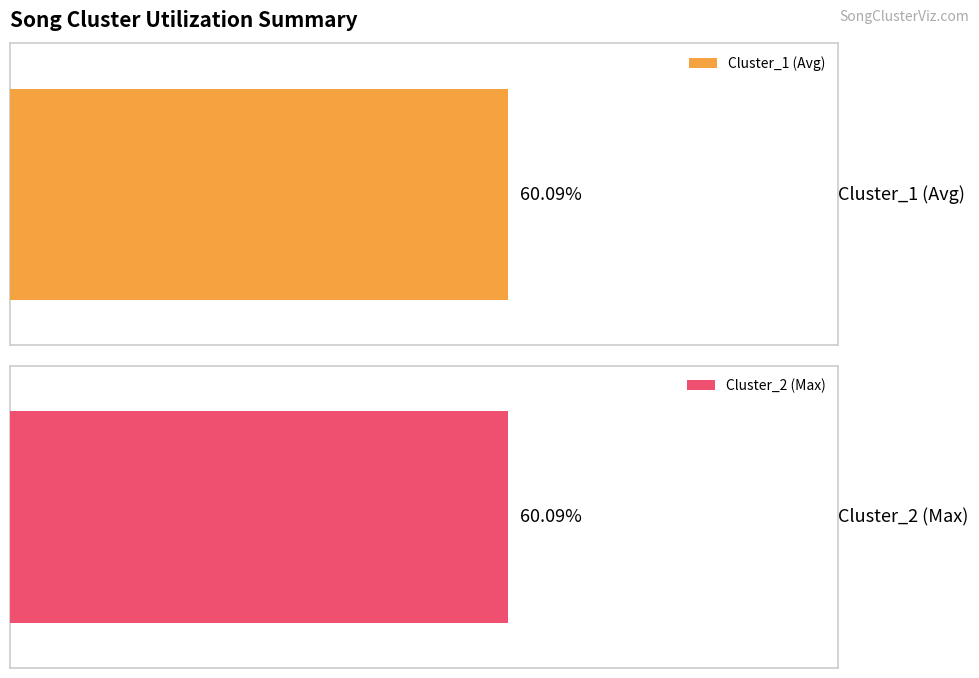

What are all the series names shown in the legend?

Cluster_1, Cluster_2